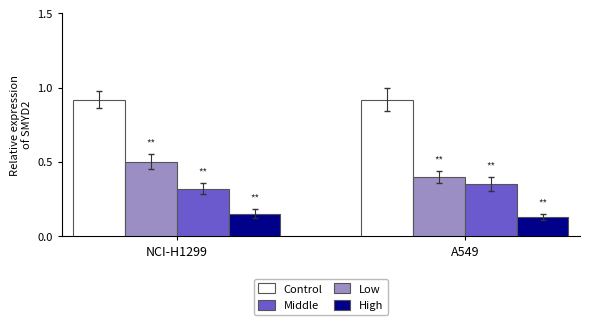

What is the lowest value of the Low series?

0.4